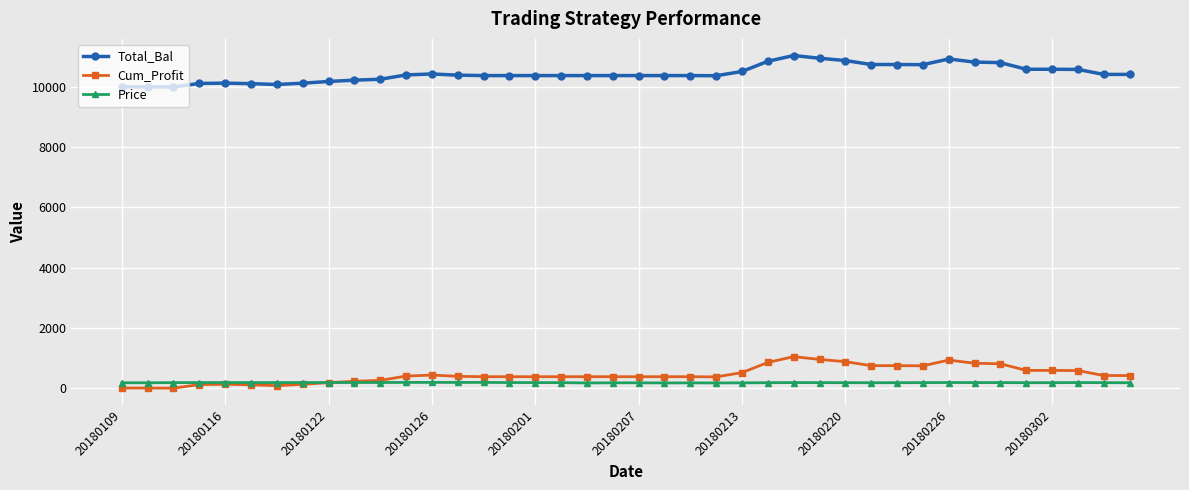

At how many categories does at least one series exceed 8374?

40